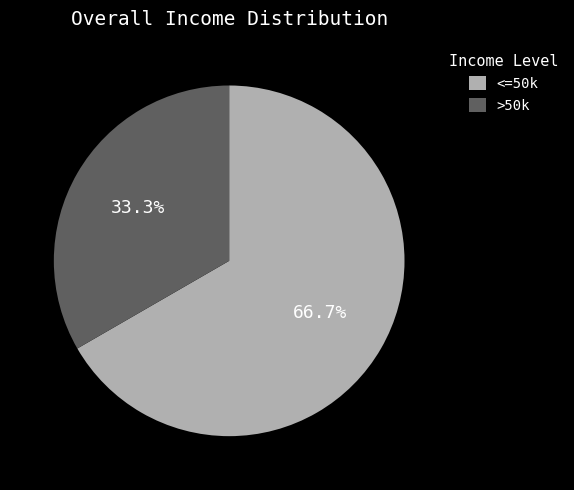

How many slices are in this pie chart?

2